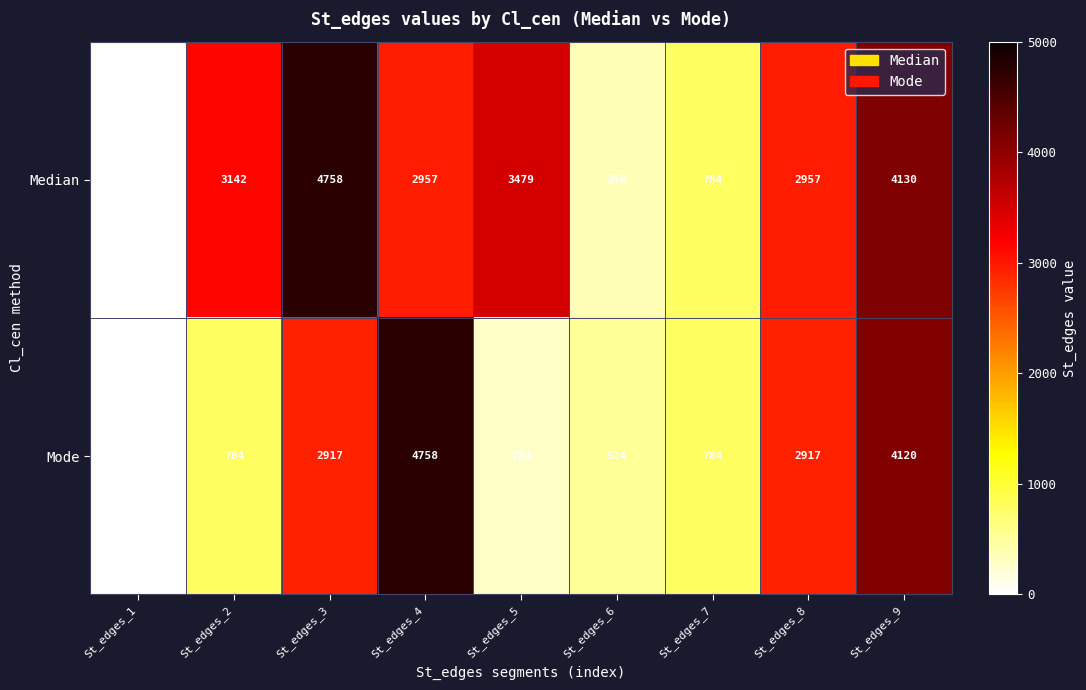

How many data points in Median are less than 2957?

3